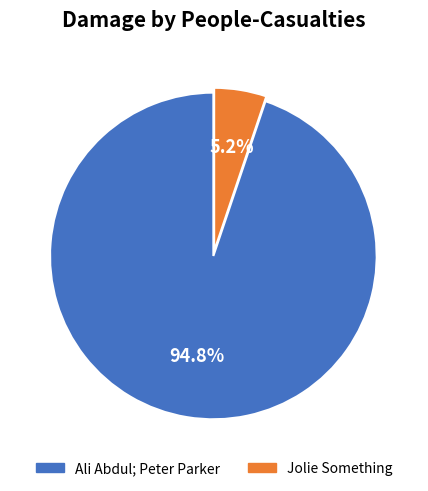

Do Ali Abdul; Peter Parker and Jolie Something together represent more than half of the pie?

Yes